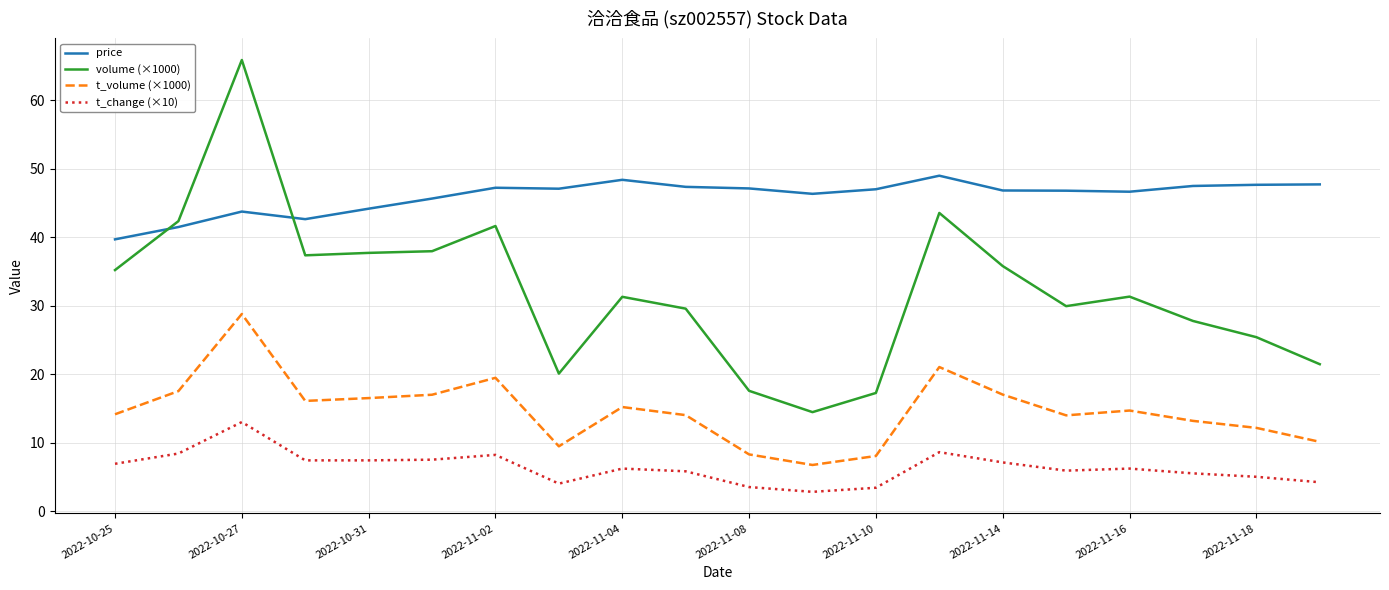

At how many categories does at least one series exceed 7?

20